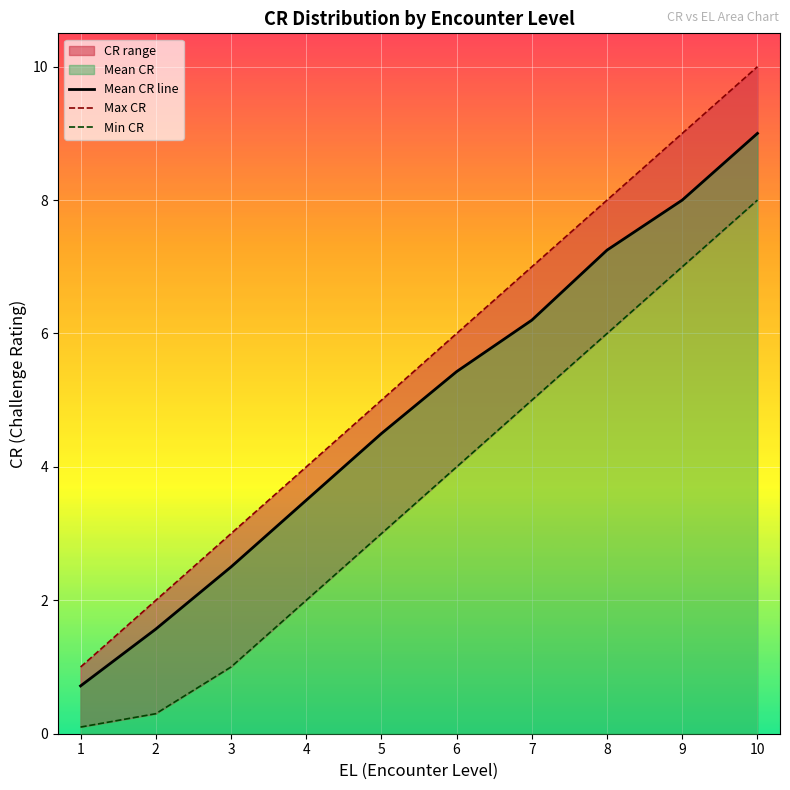

Reading left to right, what are all the values shown in this chart?

Mean CR line: 1=0.7	2=1.6	3=2.5	4=3.5	5=4.5	6=5.4	7=6.2	8=7.2	9=8.0	10=9.0
Max CR: 1=1.0	2=2.0	3=3.0	4=4.0	5=5.0	6=6.0	7=7.0	8=8.0	9=9.0	10=10.0
Min CR: 1=0.1	2=0.3	3=1.0	4=2.0	5=3.0	6=4.0	7=5.0	8=6.0	9=7.0	10=8.0